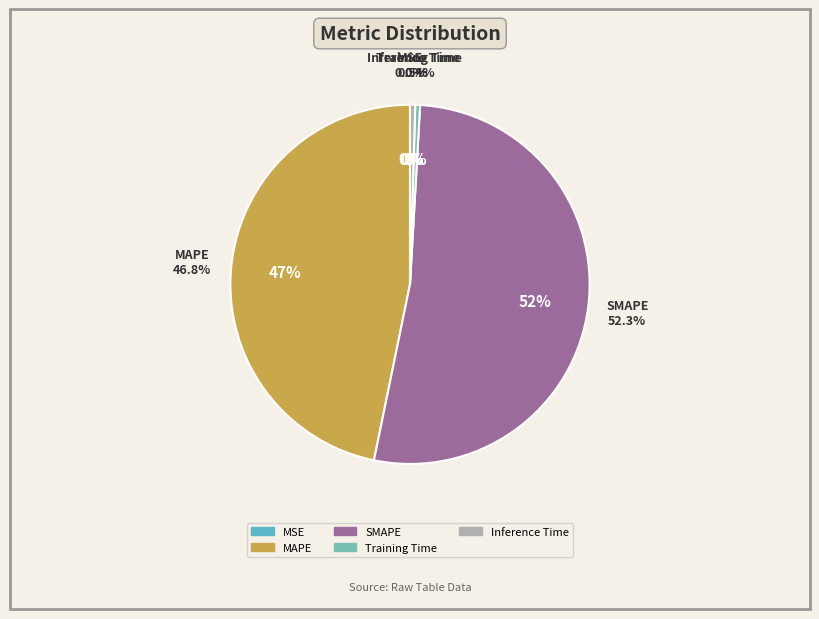

True or false: MSE accounts for 1% of the total.

False